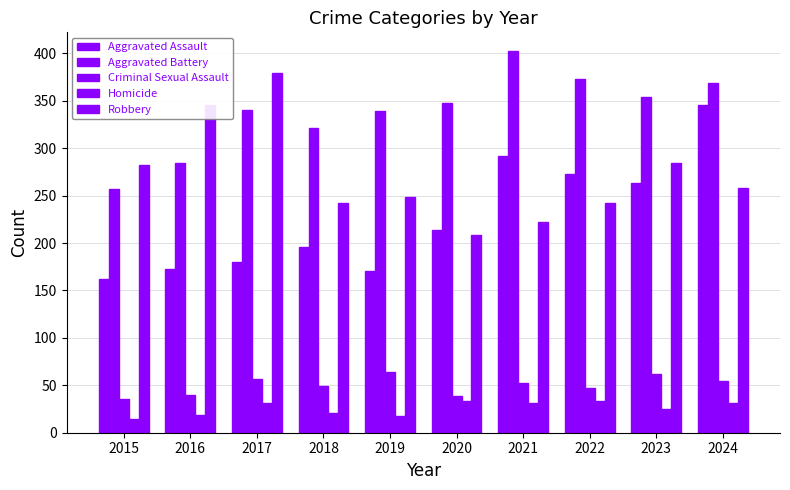

Is it true that Homicide equals 53 at 2022?

False